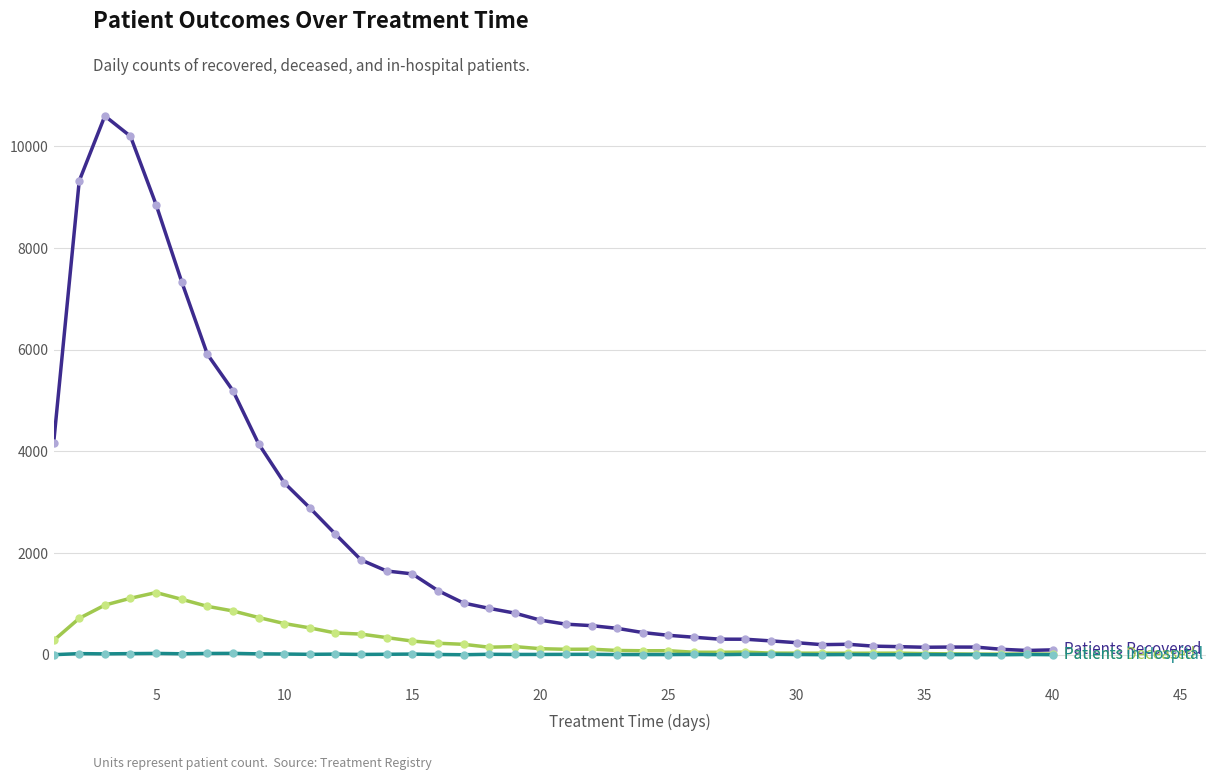

What is the greatest value displayed?

10598